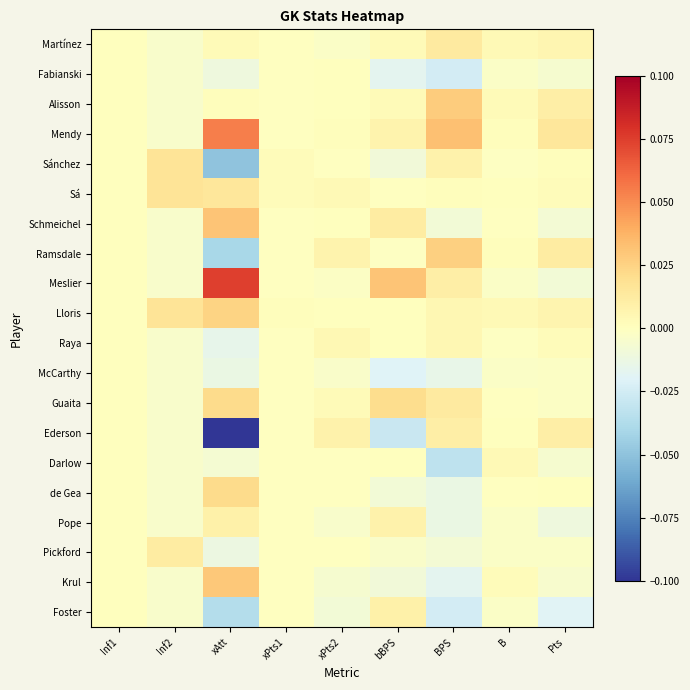

Reading right to left, list all the values displayed in this chart.

Martínez: Pts=0.0	B=0.0	BPS=0.0	bBPS=0.0	xPts2=-0.0	xPts1=-0.0	xAtt=0.0	Inf2=-0.0	Inf1=0.0
Fabianski: Pts=-0.0	B=-0.0	BPS=-0.0	bBPS=-0.0	xPts2=0.0	xPts1=-0.0	xAtt=-0.0	Inf2=-0.0	Inf1=0.0
Alisson: Pts=0.0	B=0.0	BPS=0.0	bBPS=0.0	xPts2=0.0	xPts1=-0.0	xAtt=0.0	Inf2=-0.0	Inf1=0.0
Mendy: Pts=0.0	B=0.0	BPS=0.0	bBPS=0.0	xPts2=0.0	xPts1=-0.0	xAtt=0.1	Inf2=-0.0	Inf1=0.0
Sánchez: Pts=0.0	B=-0.0	BPS=0.0	bBPS=-0.0	xPts2=-0.0	xPts1=0.0	xAtt=-0.0	Inf2=0.0	Inf1=0.0
Sá: Pts=0.0	B=0.0	BPS=0.0	bBPS=-0.0	xPts2=0.0	xPts1=0.0	xAtt=0.0	Inf2=0.0	Inf1=0.0
Schmeichel: Pts=-0.0	B=-0.0	BPS=-0.0	bBPS=0.0	xPts2=0.0	xPts1=-0.0	xAtt=0.0	Inf2=-0.0	Inf1=0.0
Ramsdale: Pts=0.0	B=0.0	BPS=0.0	bBPS=-0.0	xPts2=0.0	xPts1=-0.0	xAtt=-0.0	Inf2=-0.0	Inf1=0.0
Meslier: Pts=-0.0	B=-0.0	BPS=0.0	bBPS=0.0	xPts2=-0.0	xPts1=-0.0	xAtt=0.1	Inf2=-0.0	Inf1=0.0
Lloris: Pts=0.0	B=0.0	BPS=0.0	bBPS=0.0	xPts2=0.0	xPts1=0.0	xAtt=0.0	Inf2=0.0	Inf1=0.0
Raya: Pts=0.0	B=-0.0	BPS=0.0	bBPS=0.0	xPts2=0.0	xPts1=-0.0	xAtt=-0.0	Inf2=-0.0	Inf1=0.0
McCarthy: Pts=-0.0	B=-0.0	BPS=-0.0	bBPS=-0.0	xPts2=-0.0	xPts1=-0.0	xAtt=-0.0	Inf2=-0.0	Inf1=0.0
Guaita: Pts=-0.0	B=-0.0	BPS=0.0	bBPS=0.0	xPts2=0.0	xPts1=-0.0	xAtt=0.0	Inf2=-0.0	Inf1=0.0
Ederson: Pts=0.0	B=0.0	BPS=0.0	bBPS=-0.0	xPts2=0.0	xPts1=-0.0	xAtt=-0.1	Inf2=-0.0	Inf1=0.0
Darlow: Pts=-0.0	B=0.0	BPS=-0.0	bBPS=0.0	xPts2=-0.0	xPts1=-0.0	xAtt=-0.0	Inf2=-0.0	Inf1=0.0
de Gea: Pts=0.0	B=-0.0	BPS=-0.0	bBPS=-0.0	xPts2=-0.0	xPts1=-0.0	xAtt=0.0	Inf2=-0.0	Inf1=0.0
Pope: Pts=-0.0	B=-0.0	BPS=-0.0	bBPS=0.0	xPts2=-0.0	xPts1=-0.0	xAtt=0.0	Inf2=-0.0	Inf1=0.0
Pickford: Pts=-0.0	B=-0.0	BPS=-0.0	bBPS=-0.0	xPts2=-0.0	xPts1=-0.0	xAtt=-0.0	Inf2=0.0	Inf1=0.0
Krul: Pts=-0.0	B=0.0	BPS=-0.0	bBPS=-0.0	xPts2=-0.0	xPts1=-0.0	xAtt=0.0	Inf2=-0.0	Inf1=0.0
Foster: Pts=-0.0	B=-0.0	BPS=-0.0	bBPS=0.0	xPts2=-0.0	xPts1=-0.0	xAtt=-0.0	Inf2=-0.0	Inf1=0.0